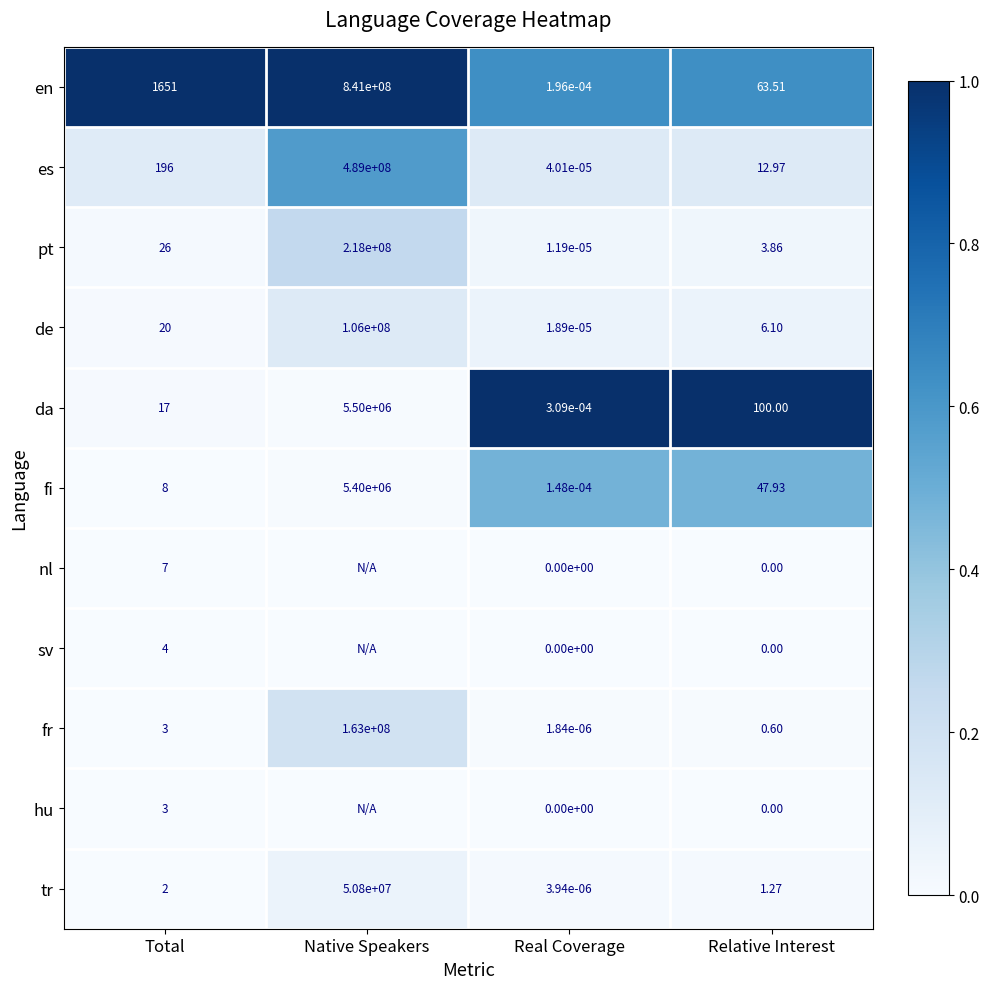

Which series changed the most between Total and Real Coverage?

en